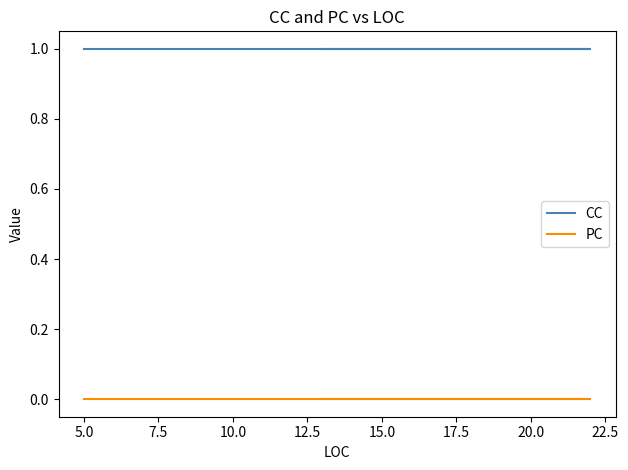

How many distinct data groups are displayed?

2